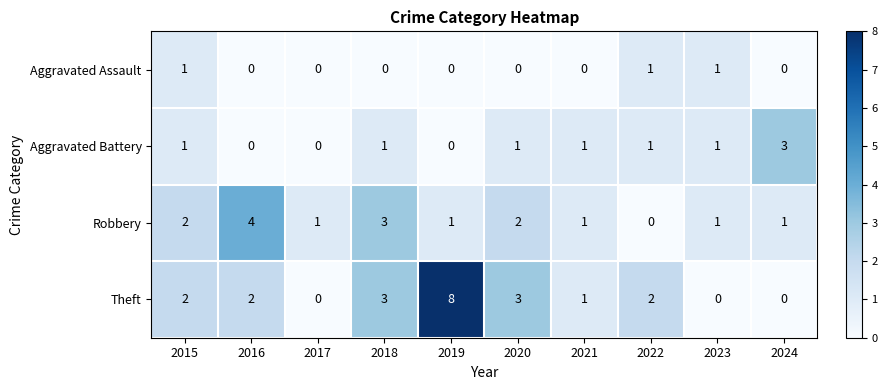

Rank the series by their average value, from lowest to highest.

Aggravated Assault, Aggravated Battery, Robbery, Theft